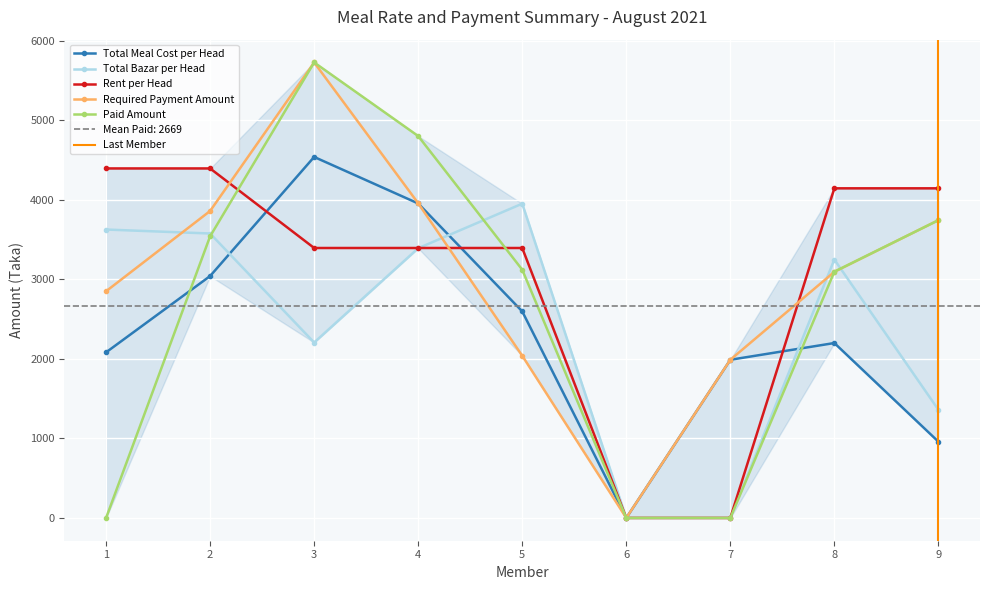

True or false: Required Payment Amount and Rent per Head intersect in this chart.

True